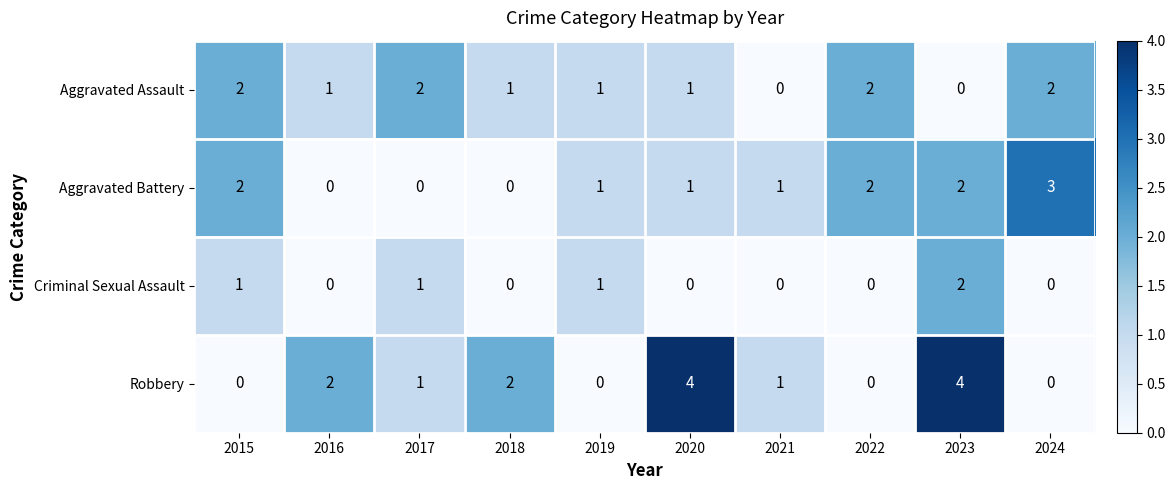

Which series changed the most between 2017 and 2023?

Robbery